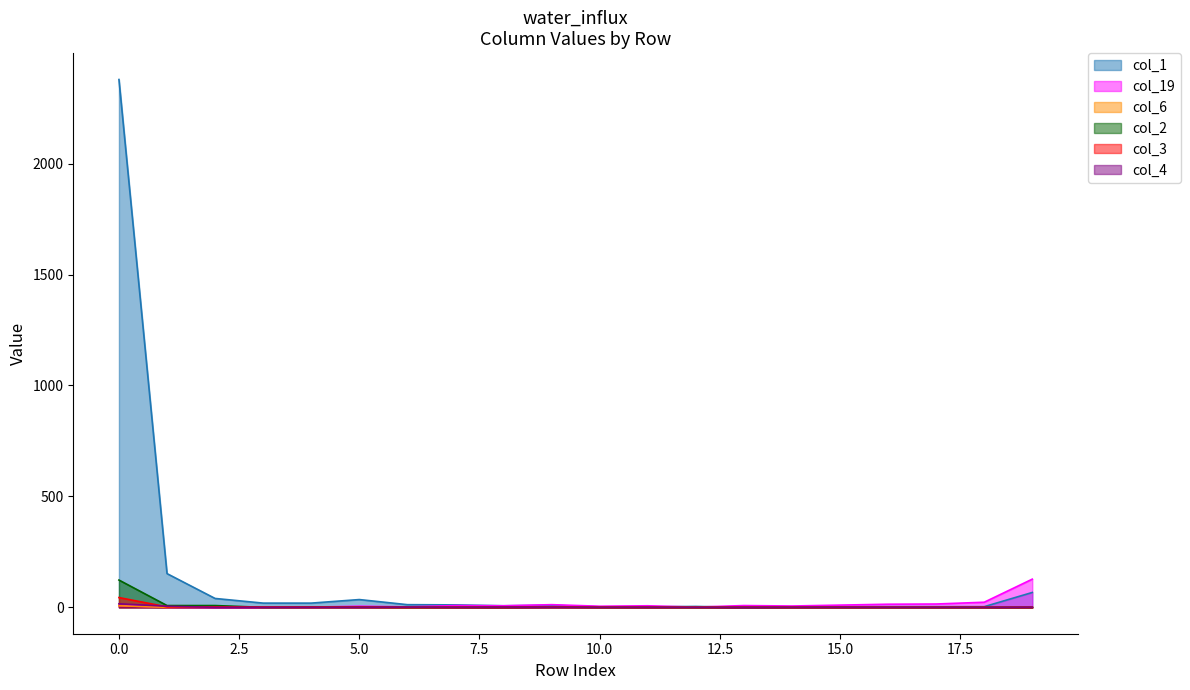

Rank the categories by col_3 value from lowest to highest.

6, 7, 8, 10, 11, 12, 13, 14, 15, 16, 17, 18, 19, 3, 4, 5, 9, 1, 2, 0